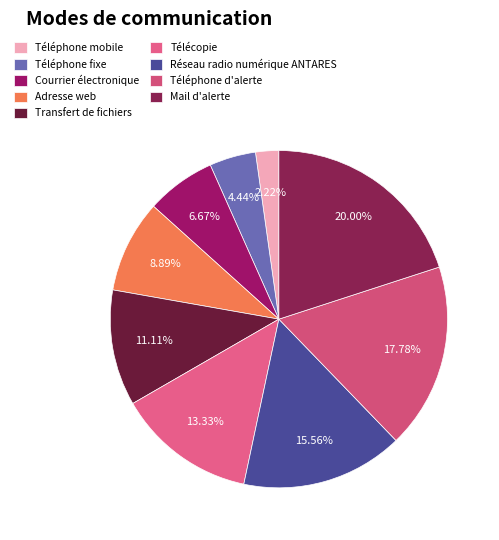

What is the largest slice in the pie chart?

Mail d'alerte